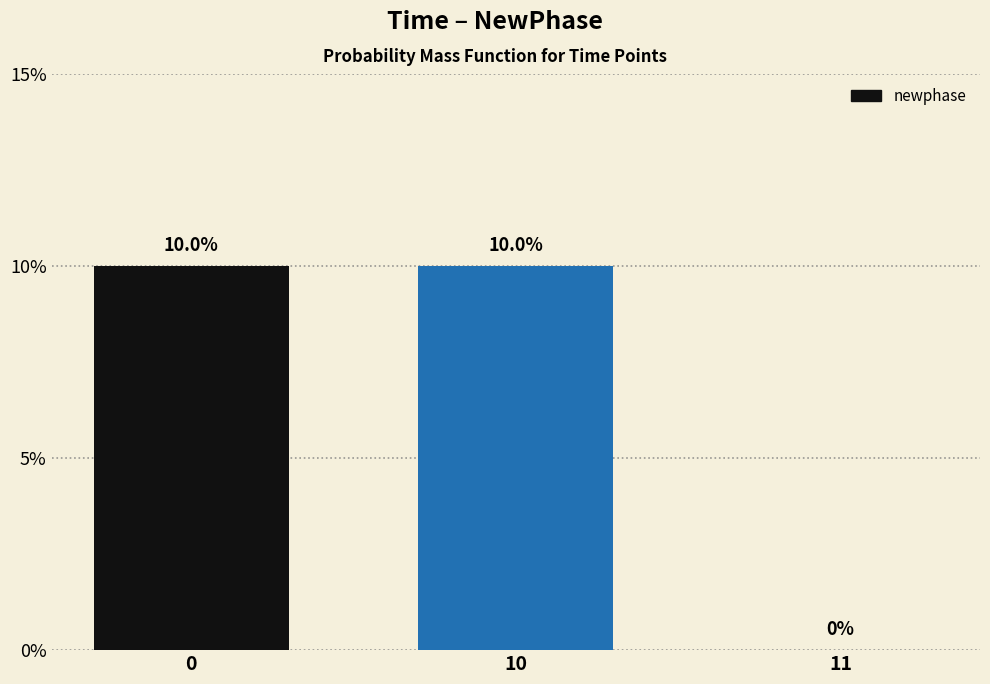

List the labels in order of value, largest first.

0, 10, 11